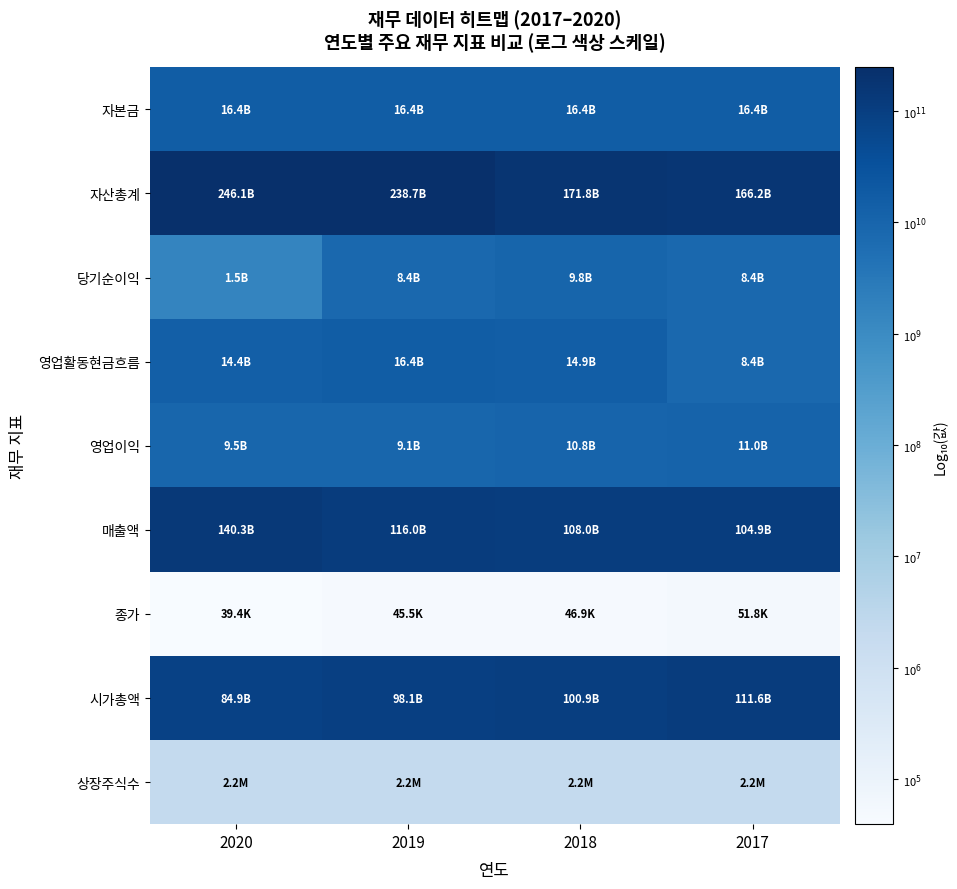

Which series has the widest spread of values?

당기순이익